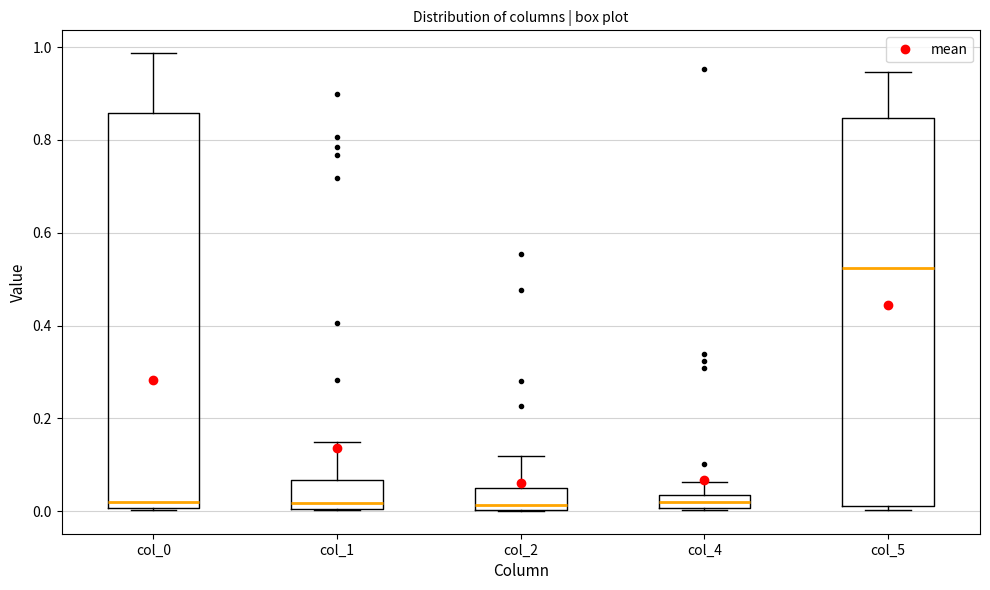

Where does the upper whisker of the box for col_2 end on the y-axis? The values are not printed on the chart, so give them approximately, as read against the axis.

0.12